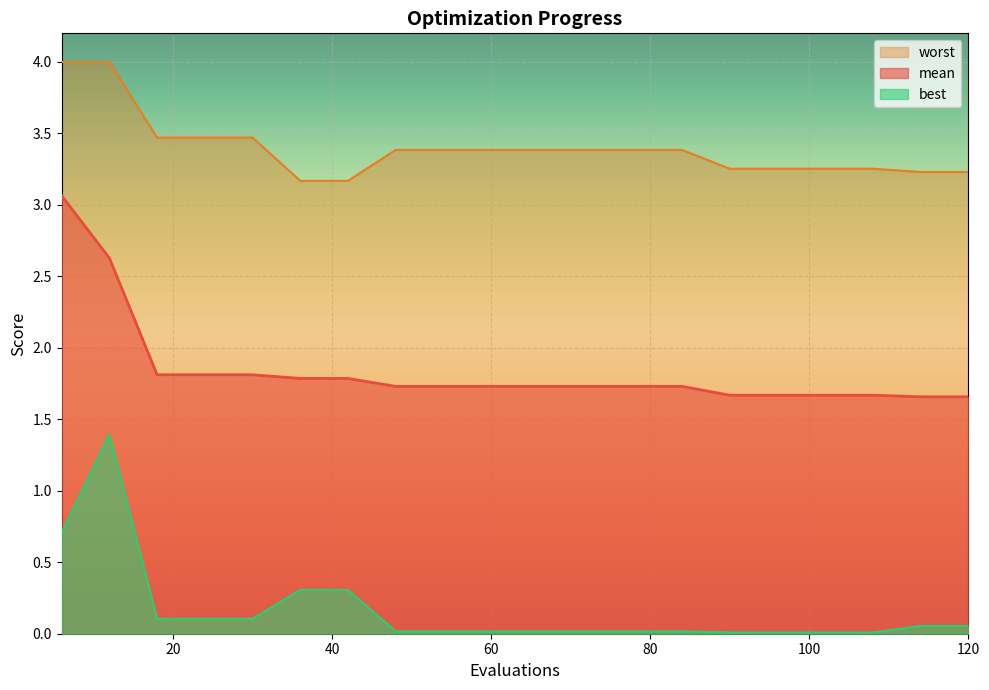

What is the total value across all series at 24?

5.4